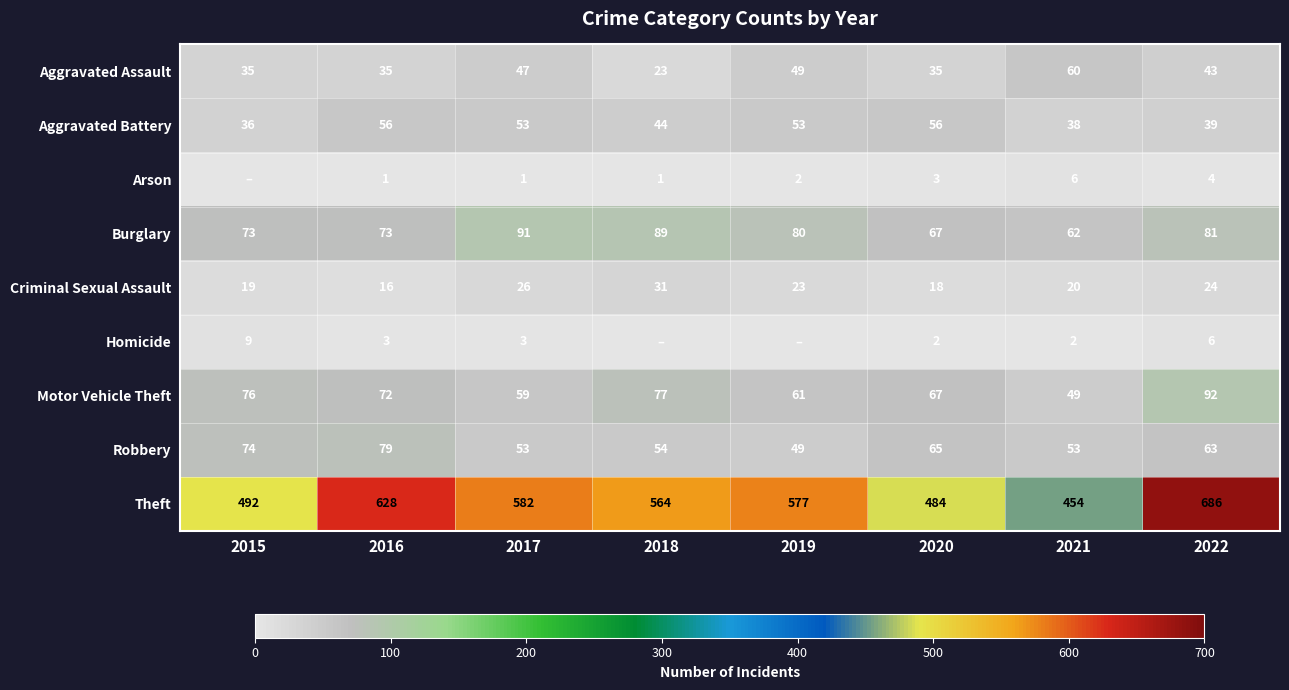

What is the sum of the Aggravated Assault values at 2019 and 2021?

109